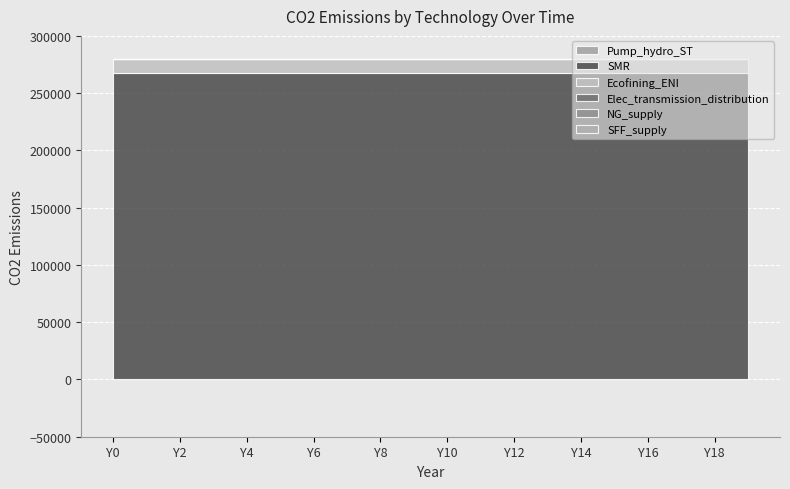

Which series has the largest range (max minus min)?

Pump_hydro_ST